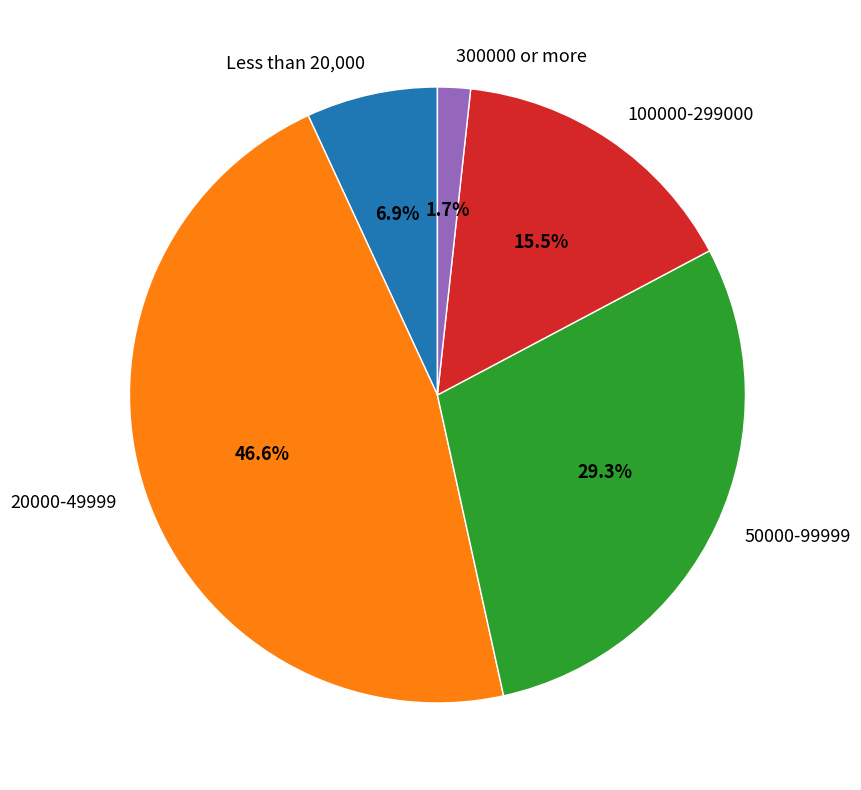

What percentage do 20000-49999 and 50000-99999 together represent?

75.9%